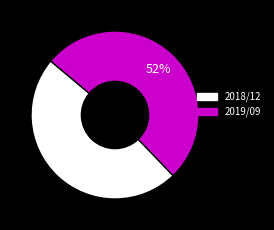

Which category accounts for the majority?

2019/09